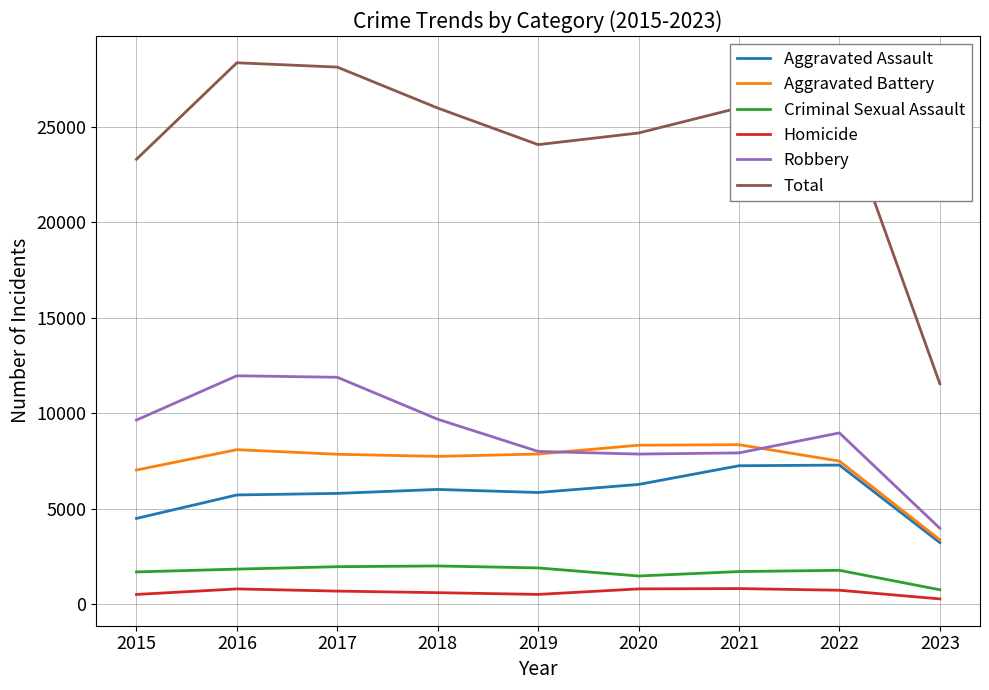

Which series has the widest spread of values?

Total